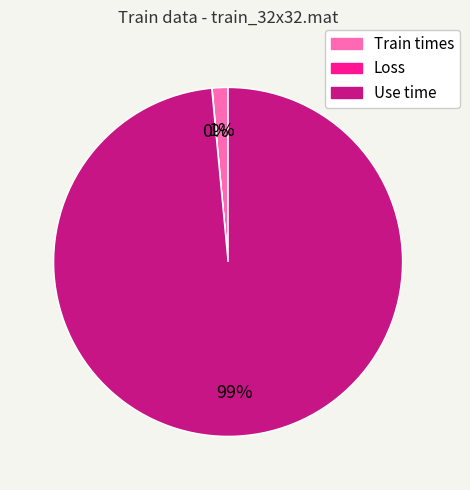

What is the largest slice in the pie chart?

Use time